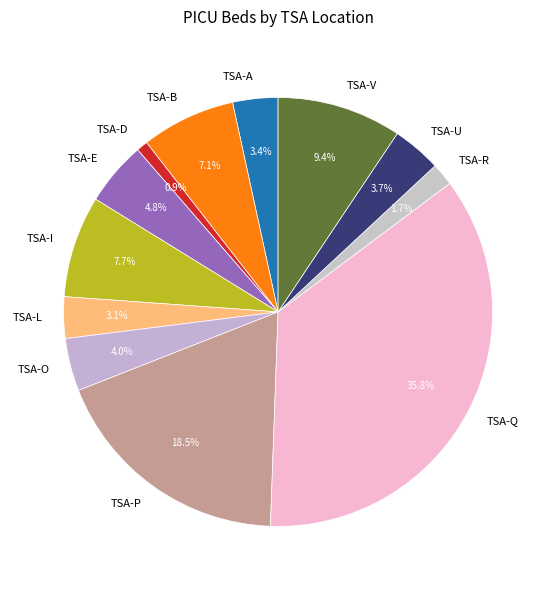

To the nearest percent, what is the average slice percentage?

8%